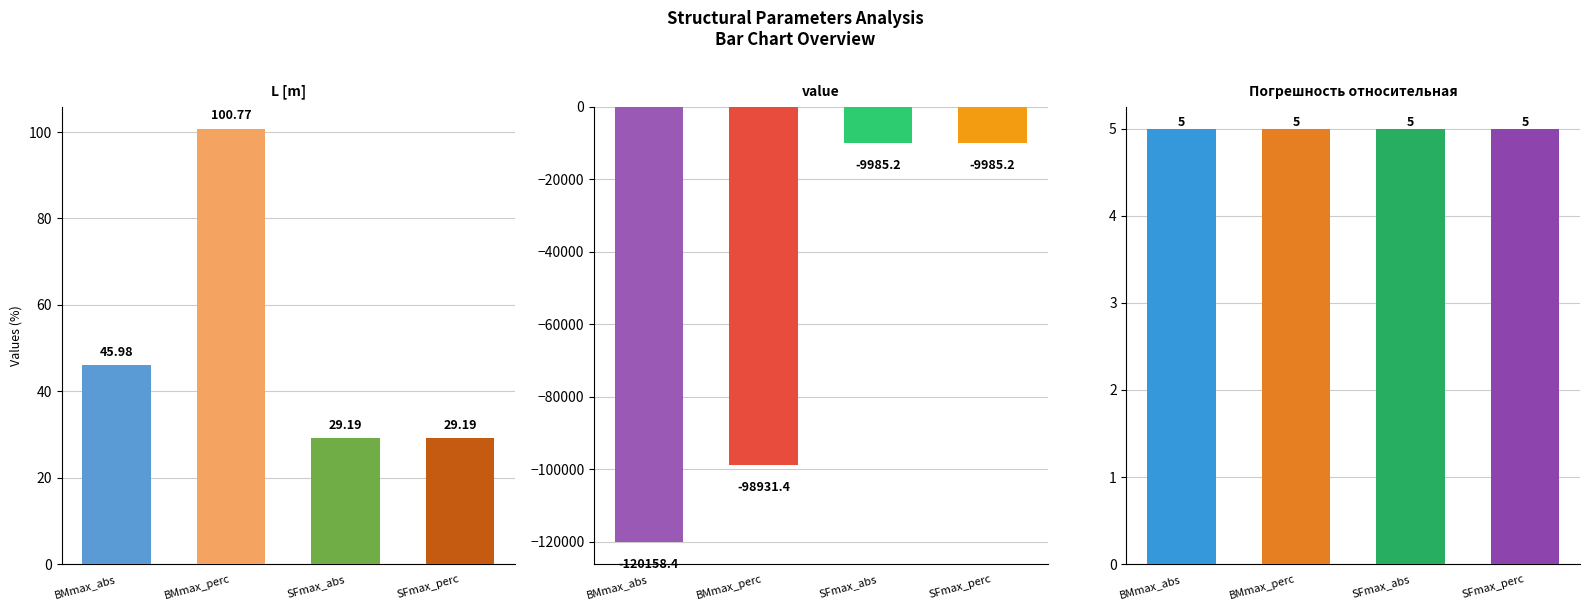

What is the sum of all Погрешность относительная values?

20.0